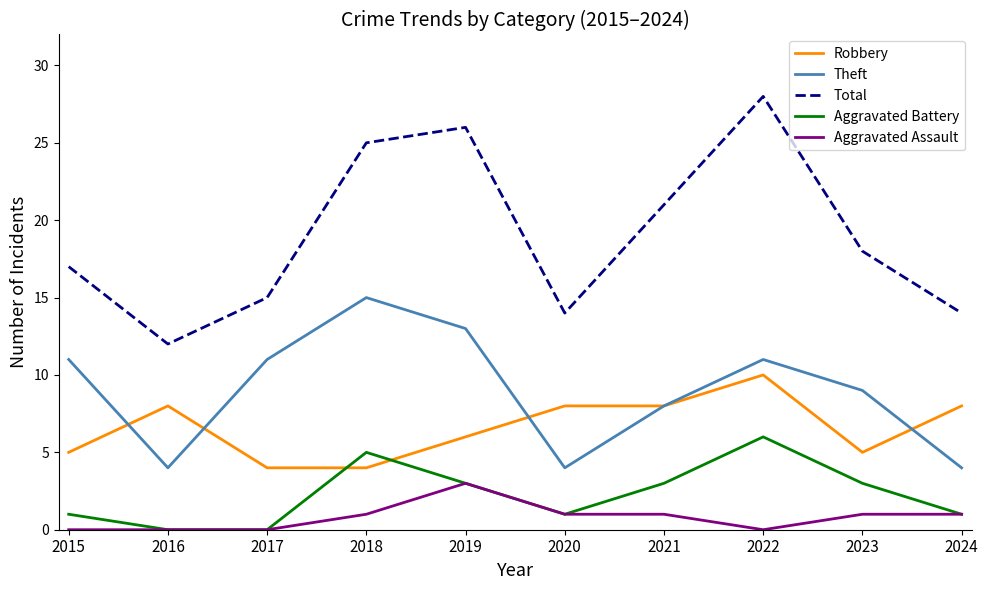

Reading right to left, transcribe all the data shown in this chart.

Robbery: 2024=8	2023=5	2022=10	2021=8	2020=8	2019=6	2018=4	2017=4	2016=8	2015=5
Theft: 2024=4	2023=9	2022=11	2021=8	2020=4	2019=13	2018=15	2017=11	2016=4	2015=11
Total: 2024=14	2023=18	2022=28	2021=21	2020=14	2019=26	2018=25	2017=15	2016=12	2015=17
Aggravated Battery: 2024=1	2023=3	2022=6	2021=3	2020=1	2019=3	2018=5	2017=0	2016=0	2015=1
Aggravated Assault: 2024=1	2023=1	2022=0	2021=1	2020=1	2019=3	2018=1	2017=0	2016=0	2015=0